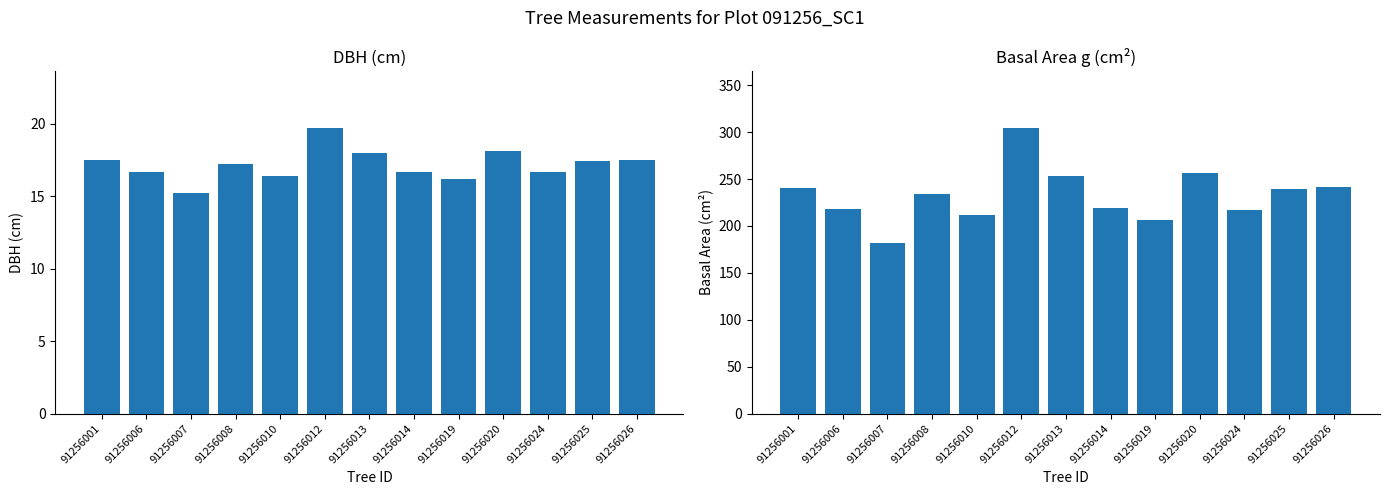

Reading right to left, what are all the values shown in this chart?

dbh: 17.5	17.4	16.6	18.1	16.2	16.7	18.0	19.7	16.4	17.2	15.2	16.6	17.5
g: 241.2	239.1	217.4	256.9	206.1	219.1	253.7	304.1	211.7	233.6	182.0	217.8	240.7